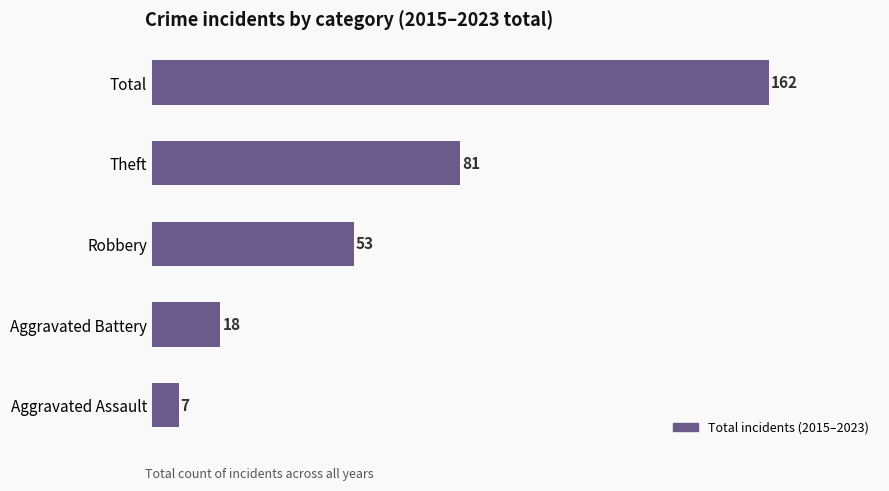

What value does the data have at Robbery?

53